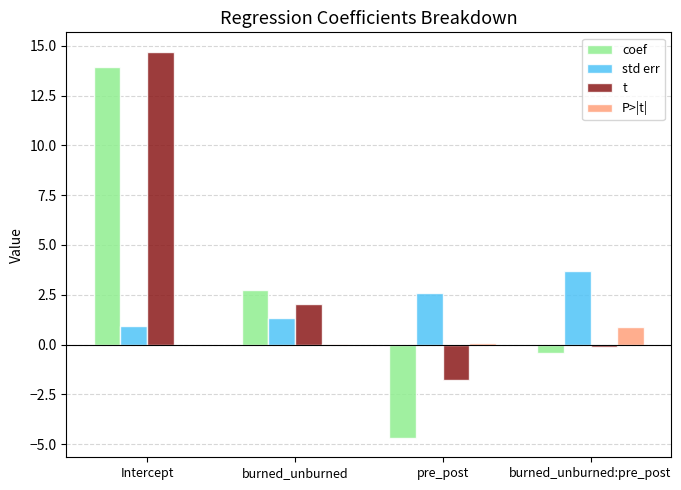

At which category is the sum across all series the highest?

Intercept